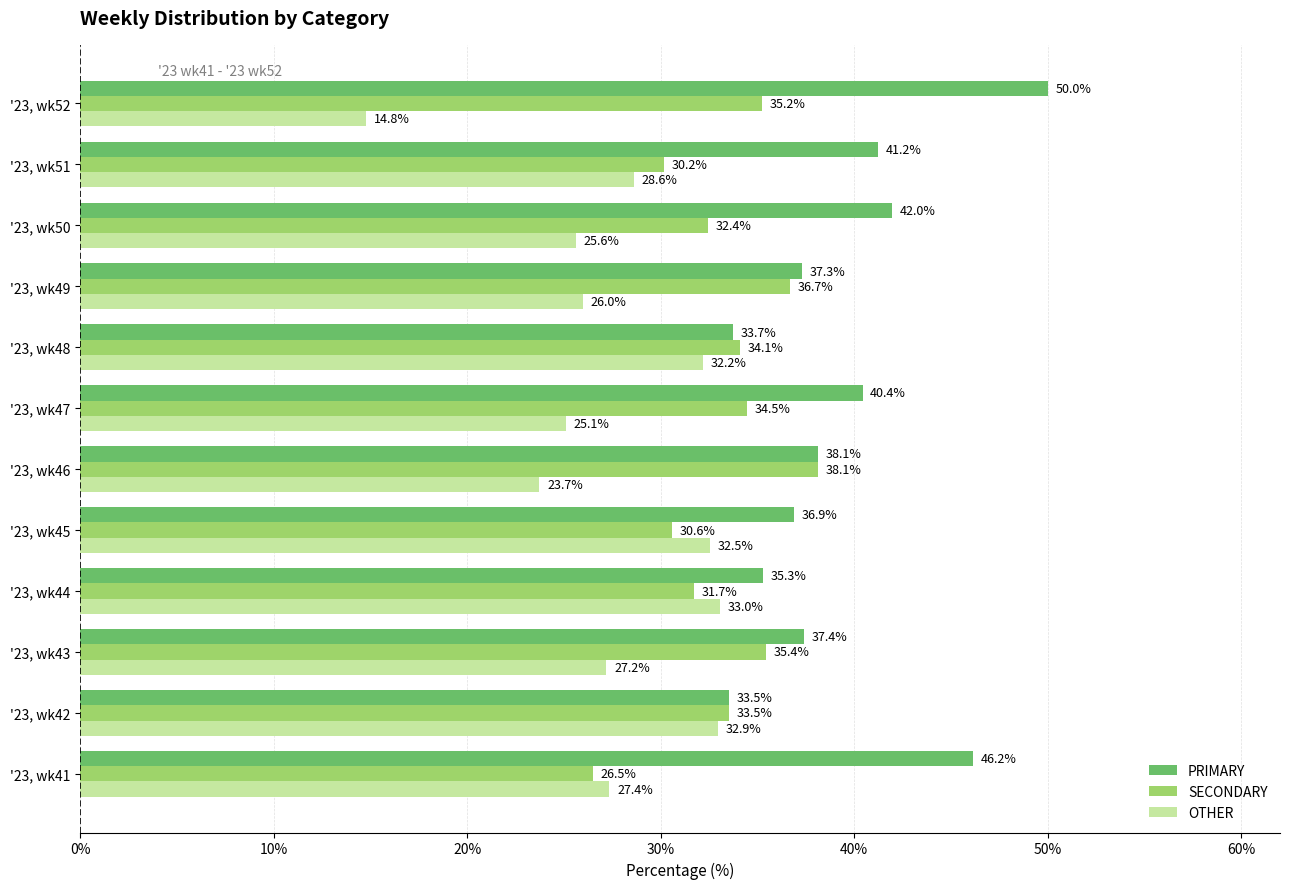

What is the sum of the OTHER values at '23, wk52 and '23, wk48?

47.0